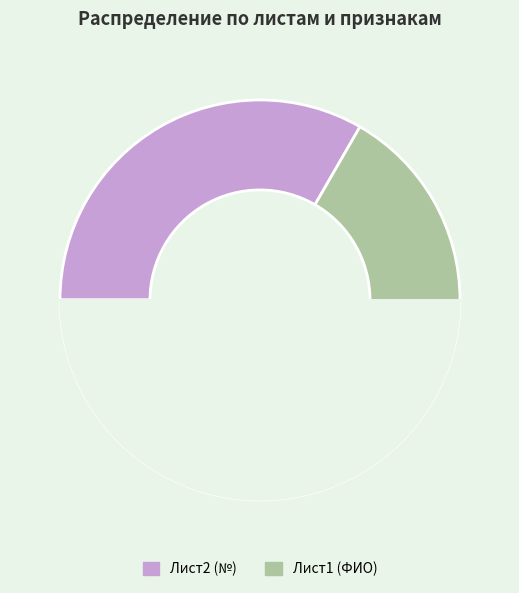

Is the sum of Лист2 and Лист1 greater than half?

Yes